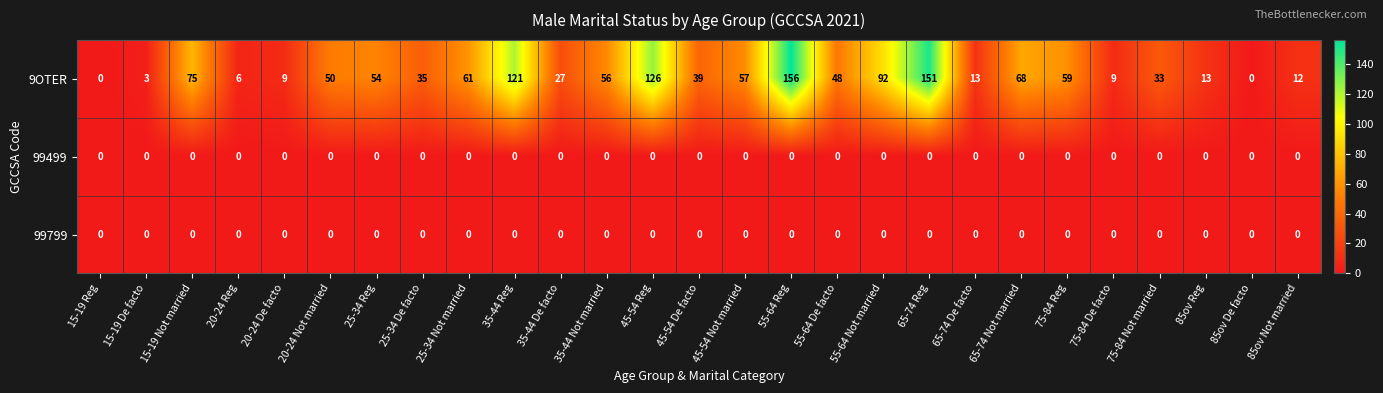

What is the greatest value displayed?

156